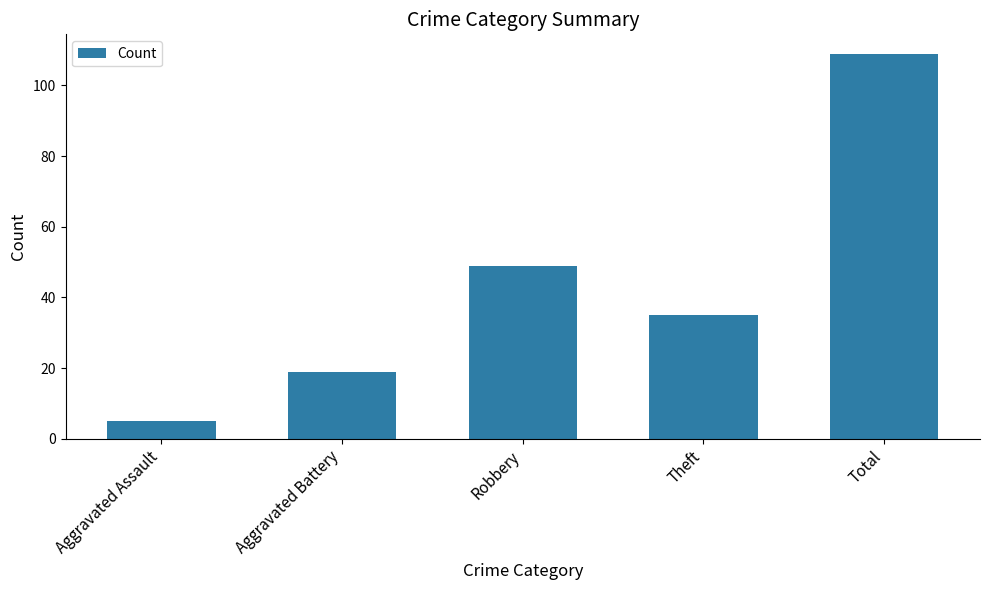

What is the sum of the values at Aggravated Assault and Theft?

40